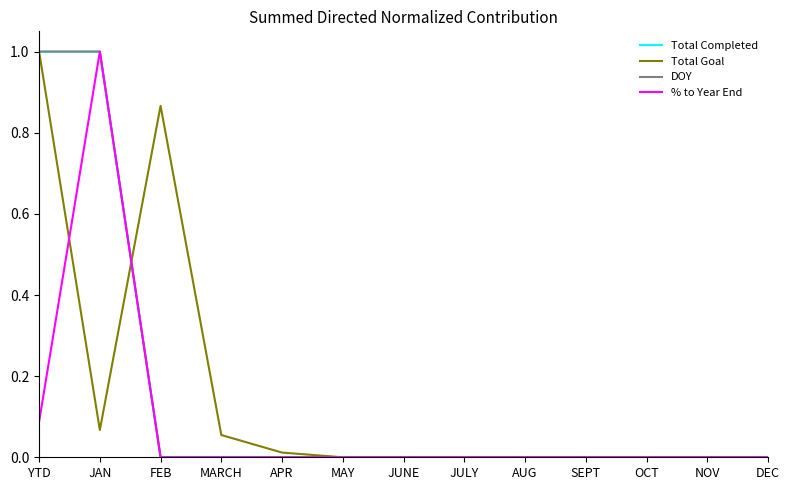

Does the chart have visible grid lines?

No